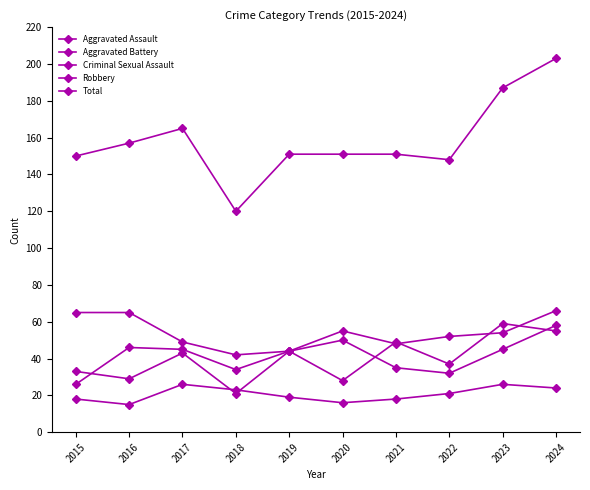

How many lines are shown in the chart?

5